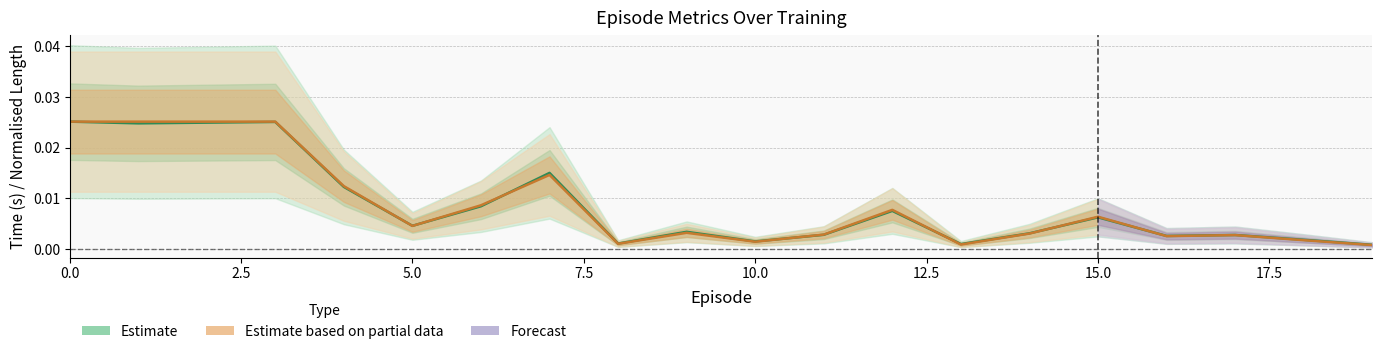

What is the label of the 7th point from the right?

13